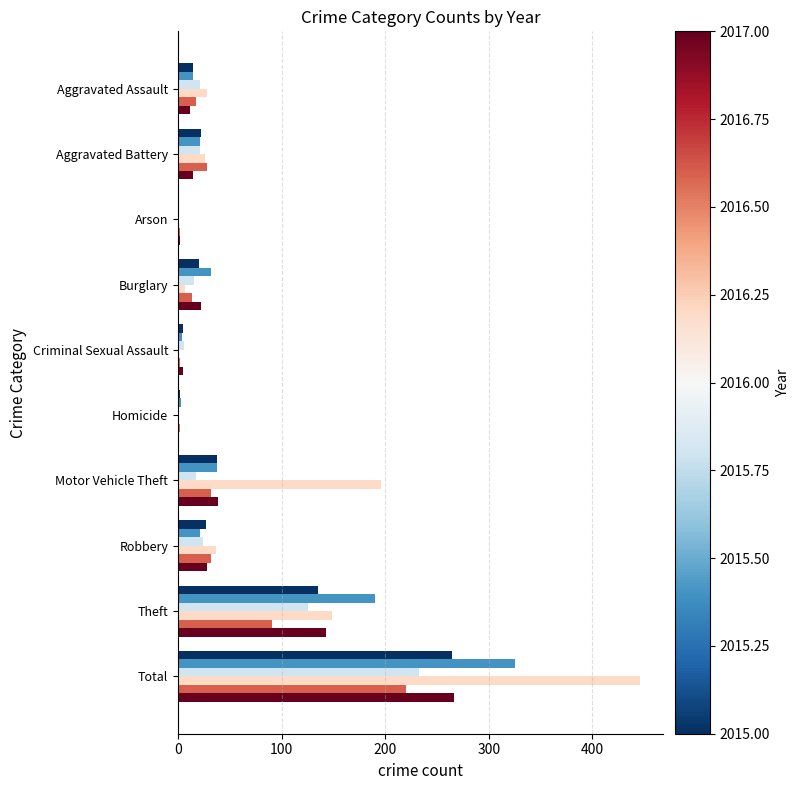

What is the total value across all series at Motor Vehicle Theft?

360